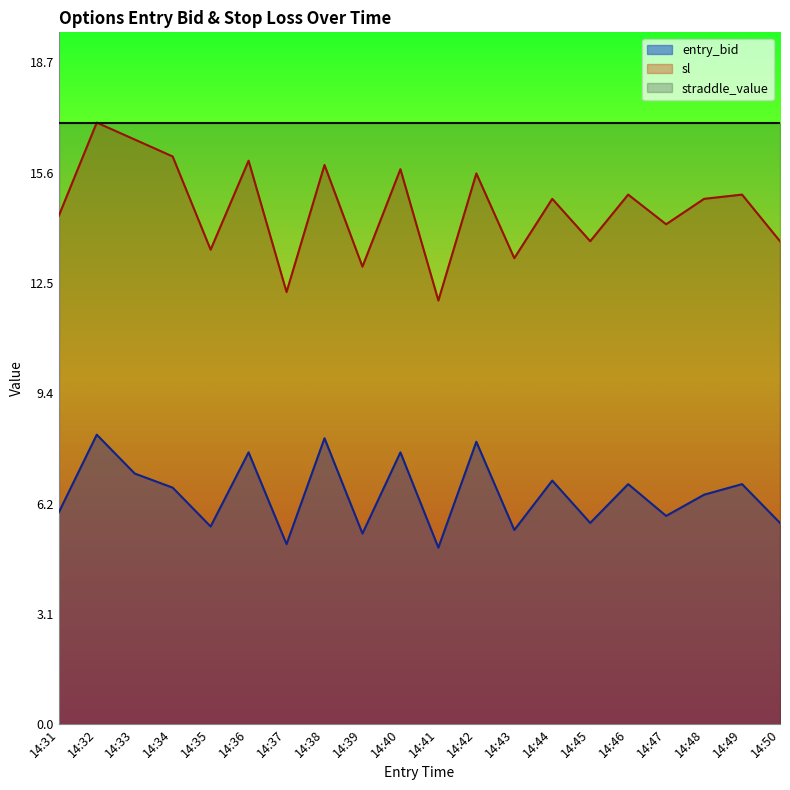

The value of entry_bid at 14:39 is 5.4. True or false?

True